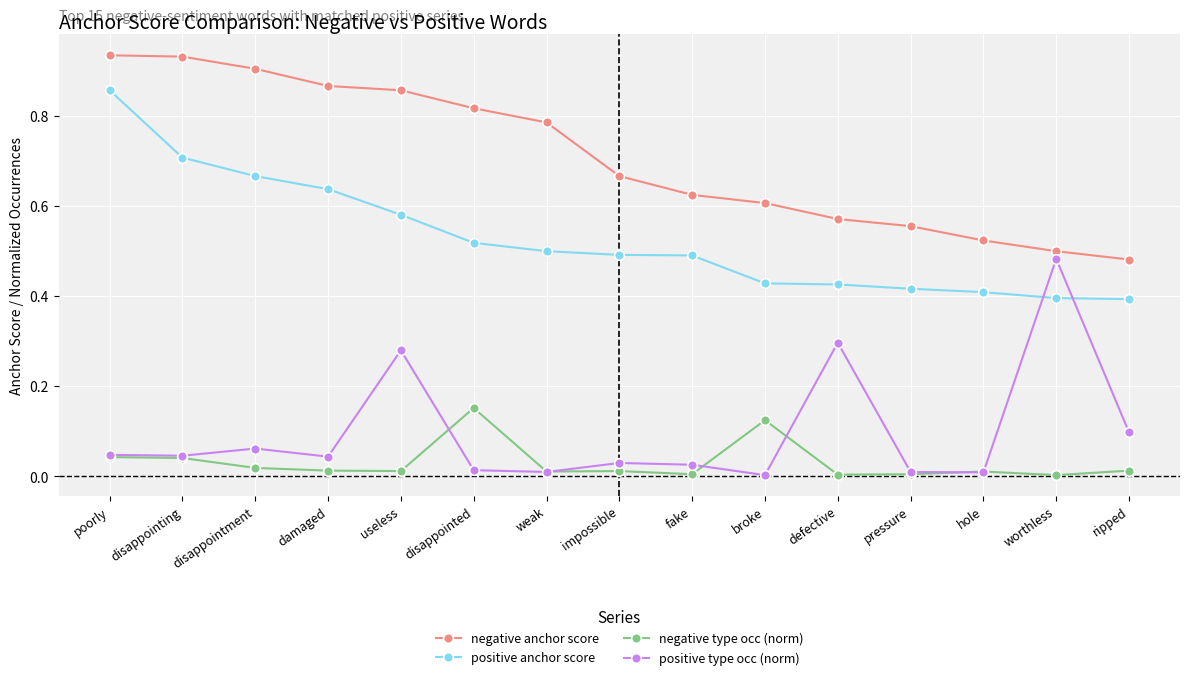

Is it true that negative anchor score equals 0.6 at fake?

True